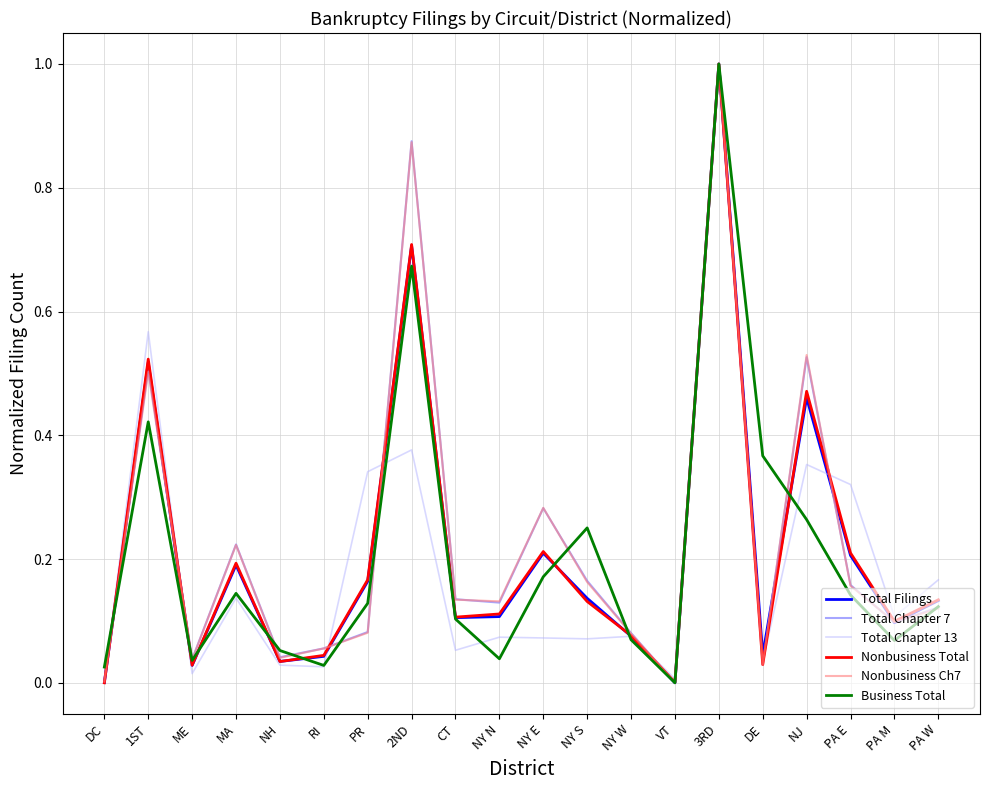

At which category is the sum across all series the highest?

3RD